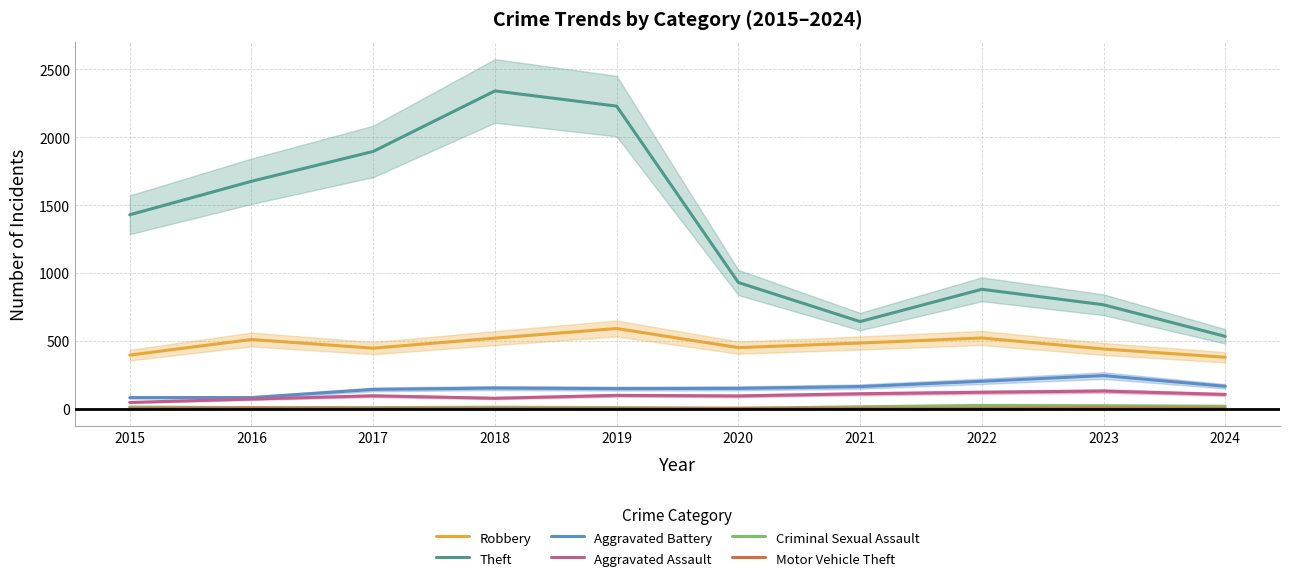

Which series has the largest total across all categories?

Theft